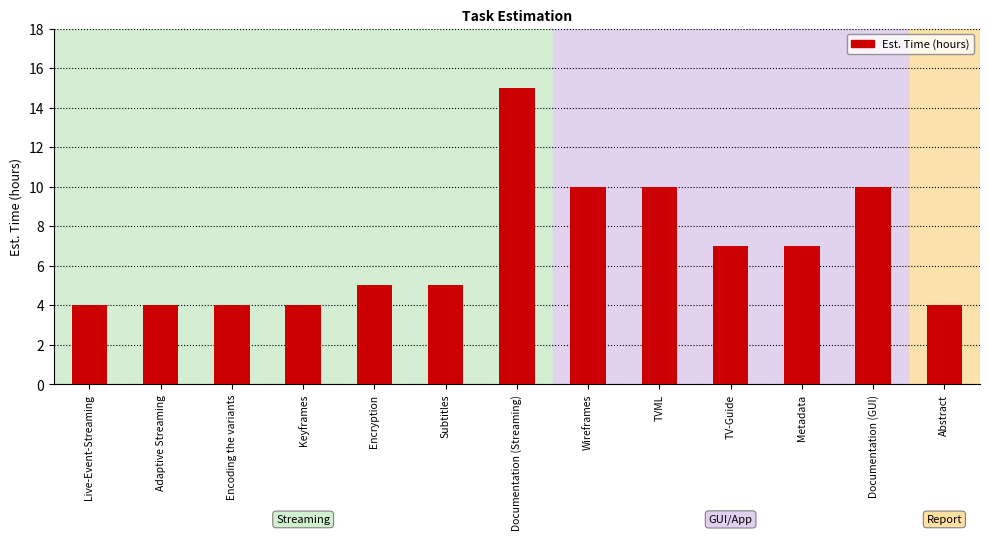

Does the chart contain stacked bars?

No